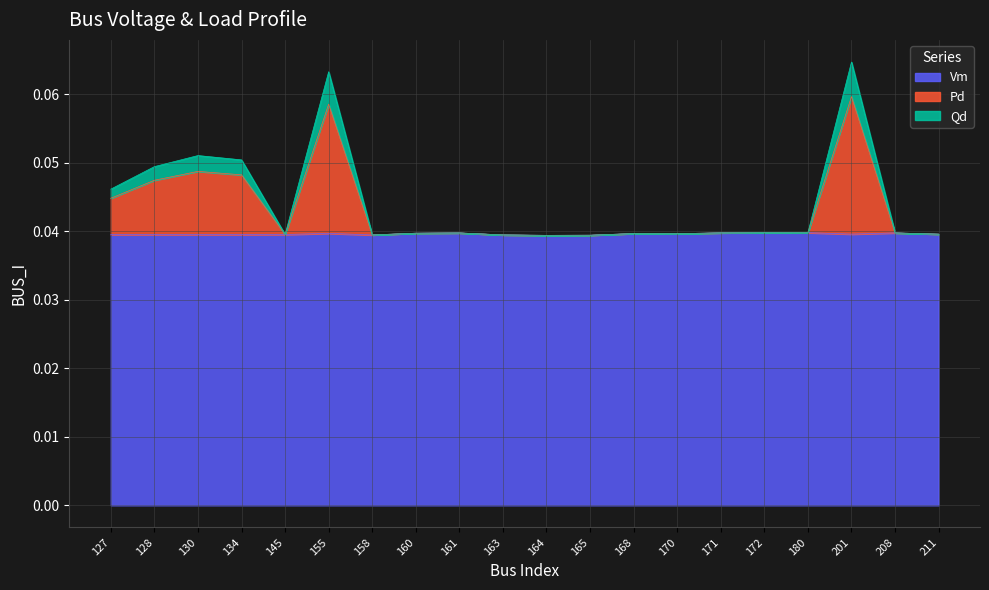

Which series changed the most between 168 and 211?

Vm